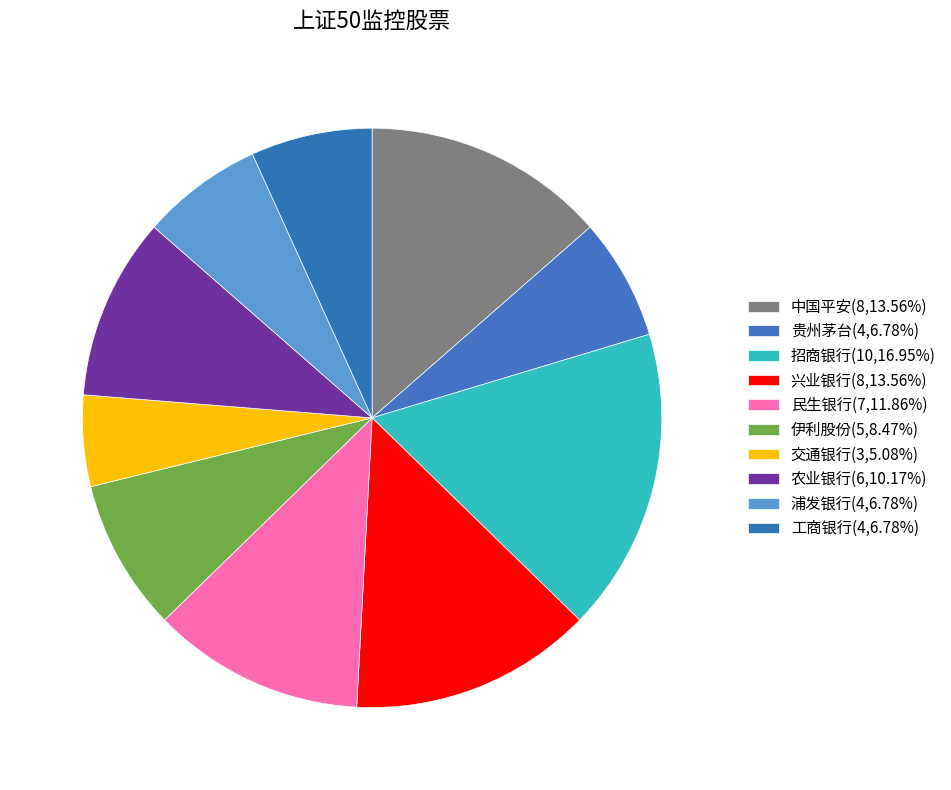

What is the largest slice in the pie chart?

招商银行